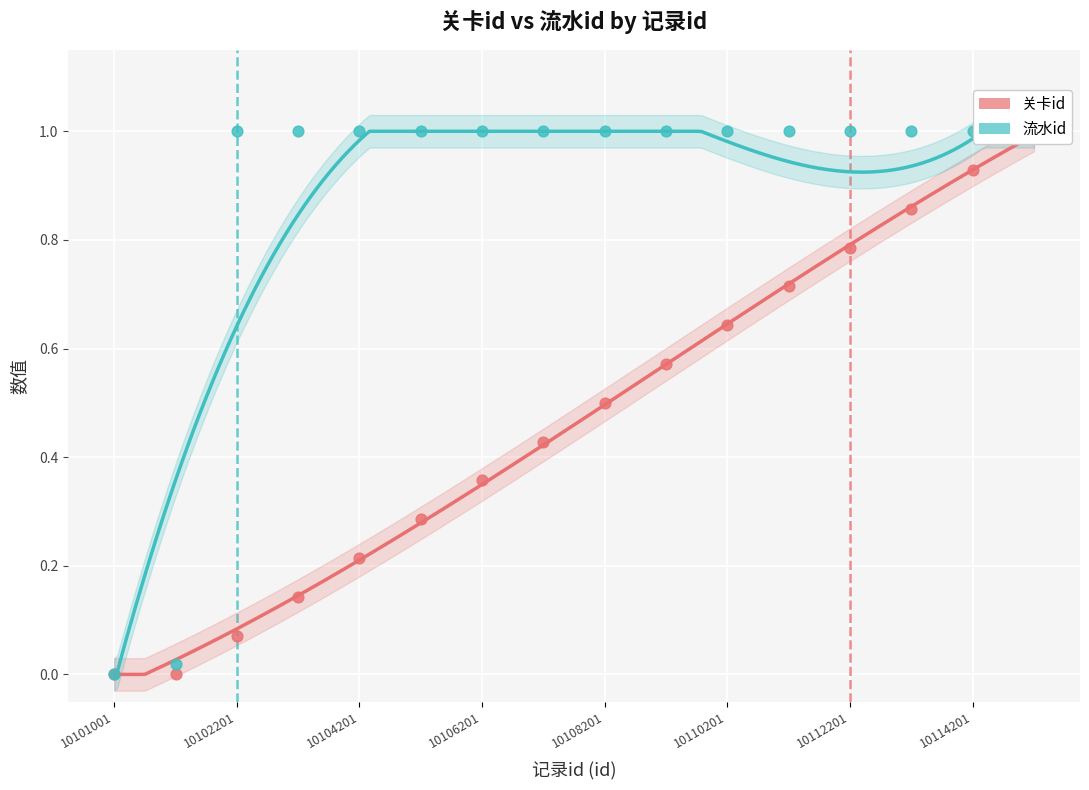

Is the value of 流水id at 10 greater than the value of 关卡id at 10114201?

Yes